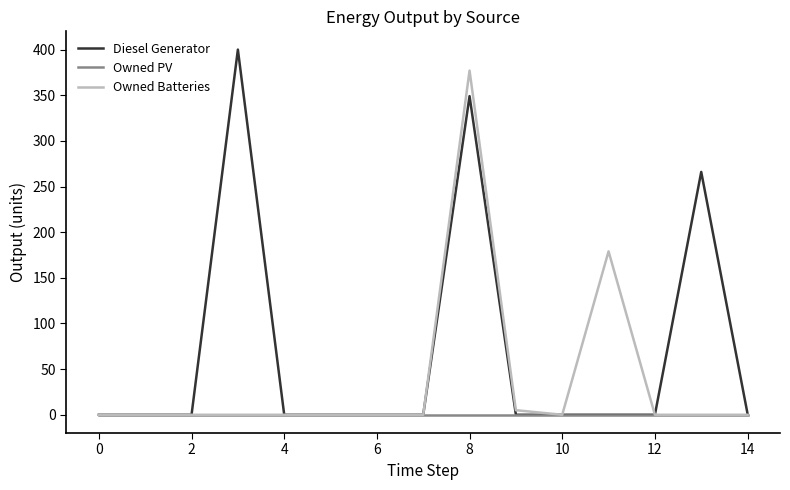

What is the highest value of the Owned Batteries series?

377